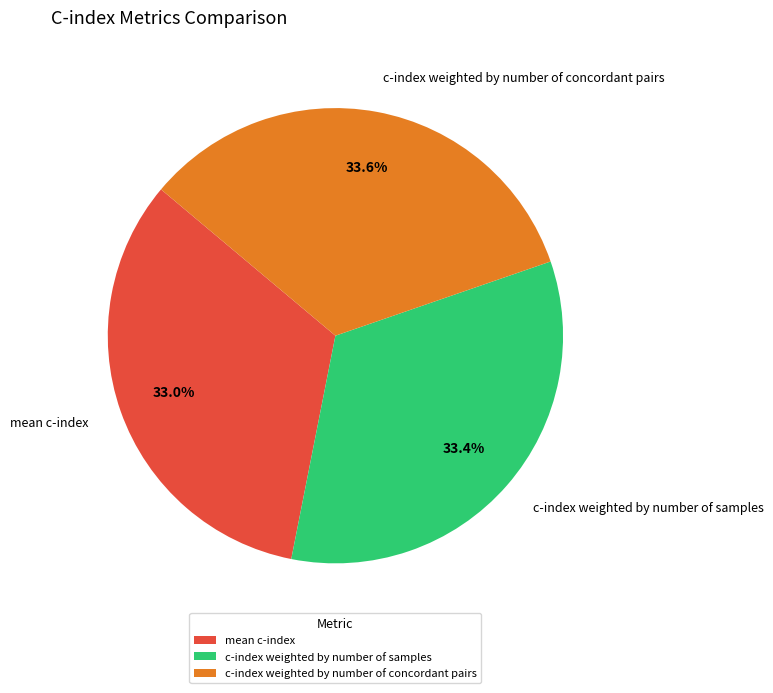

Does c-index weighted by number of concordant pairs account for over 50% of the chart?

No